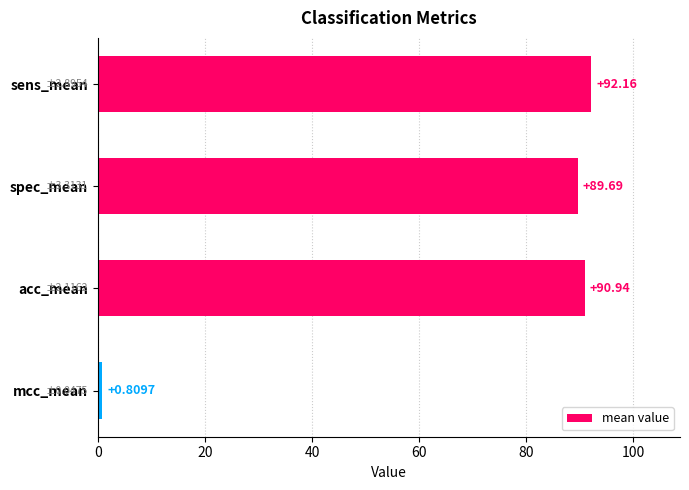

Which label corresponds to the smallest value in the chart?

mcc_mean